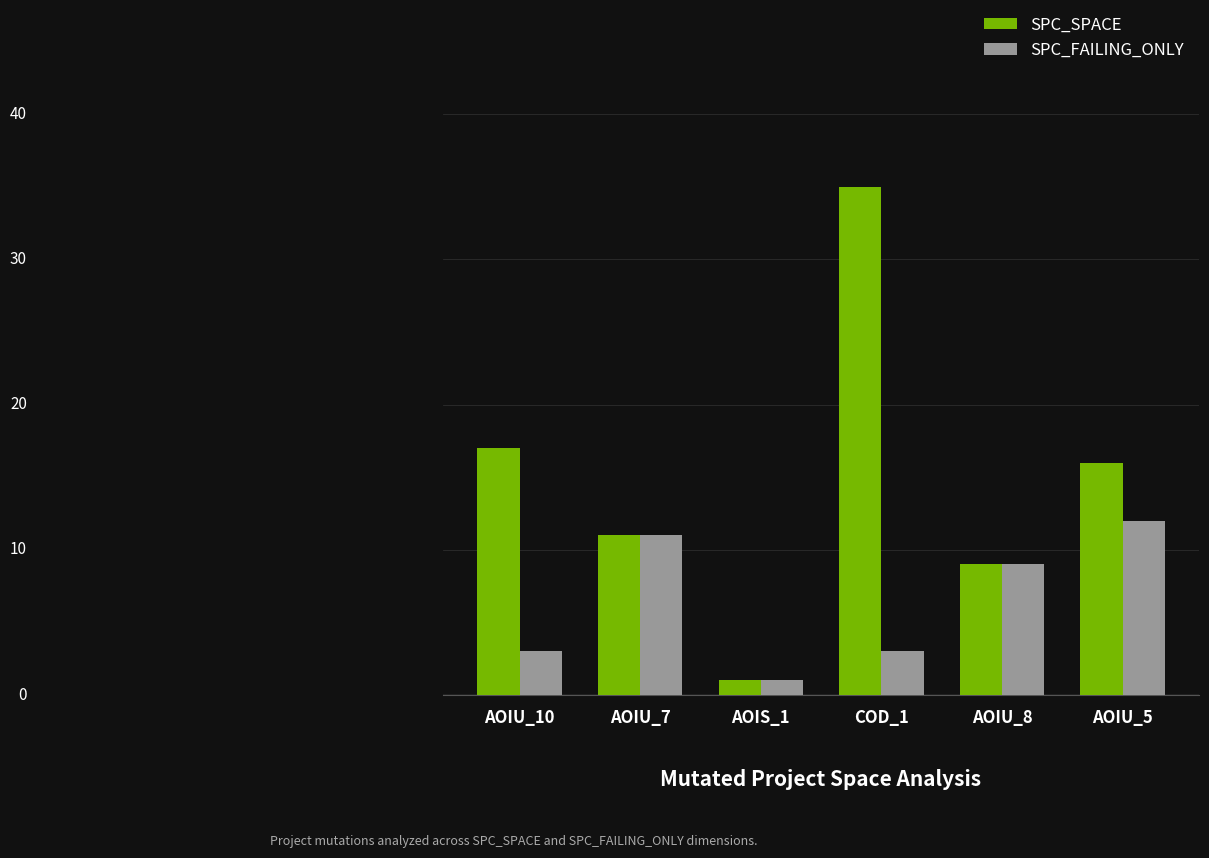

What are all the series names shown in the legend?

SPC_SPACE, SPC_FAILING_ONLY